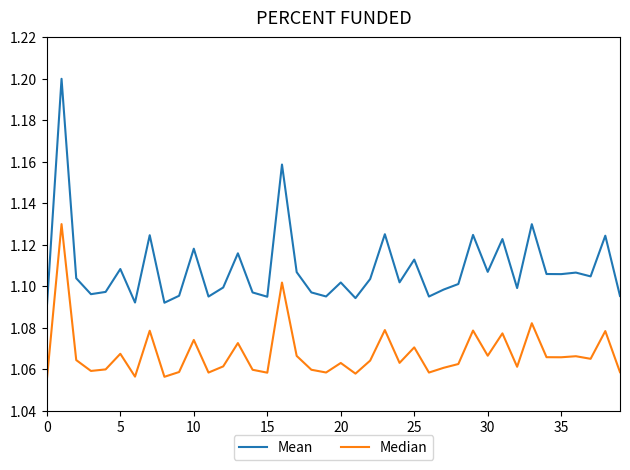

Rank the series by their average value, from highest to lowest.

Mean, Median